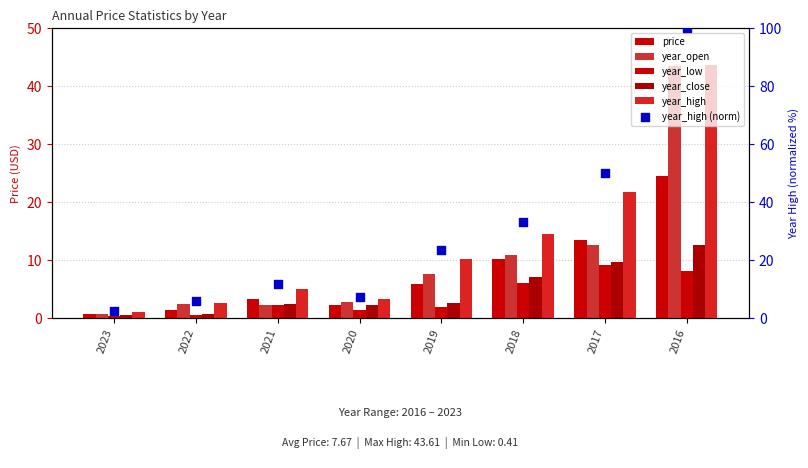

What is the total value across all series at 2023?

5.8